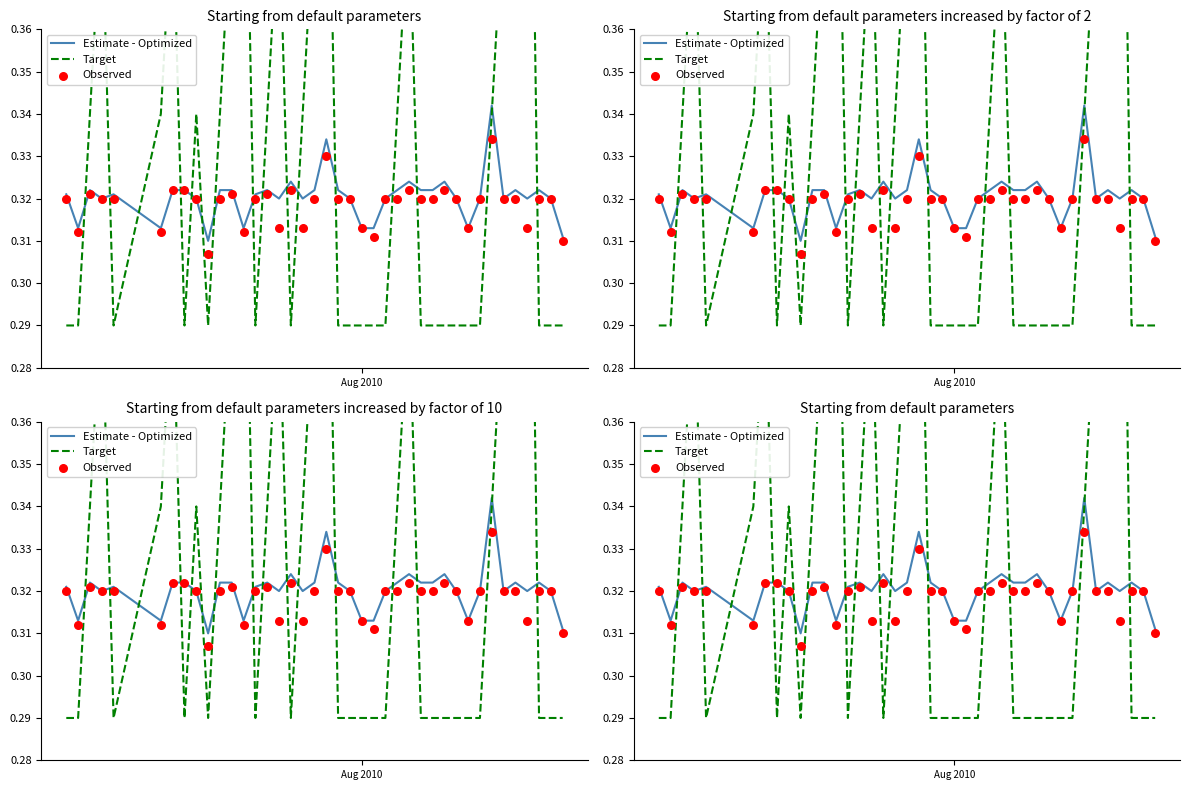

Is the value of Estimate - Optimized at 23 greater than the value of Observed at 6?

No